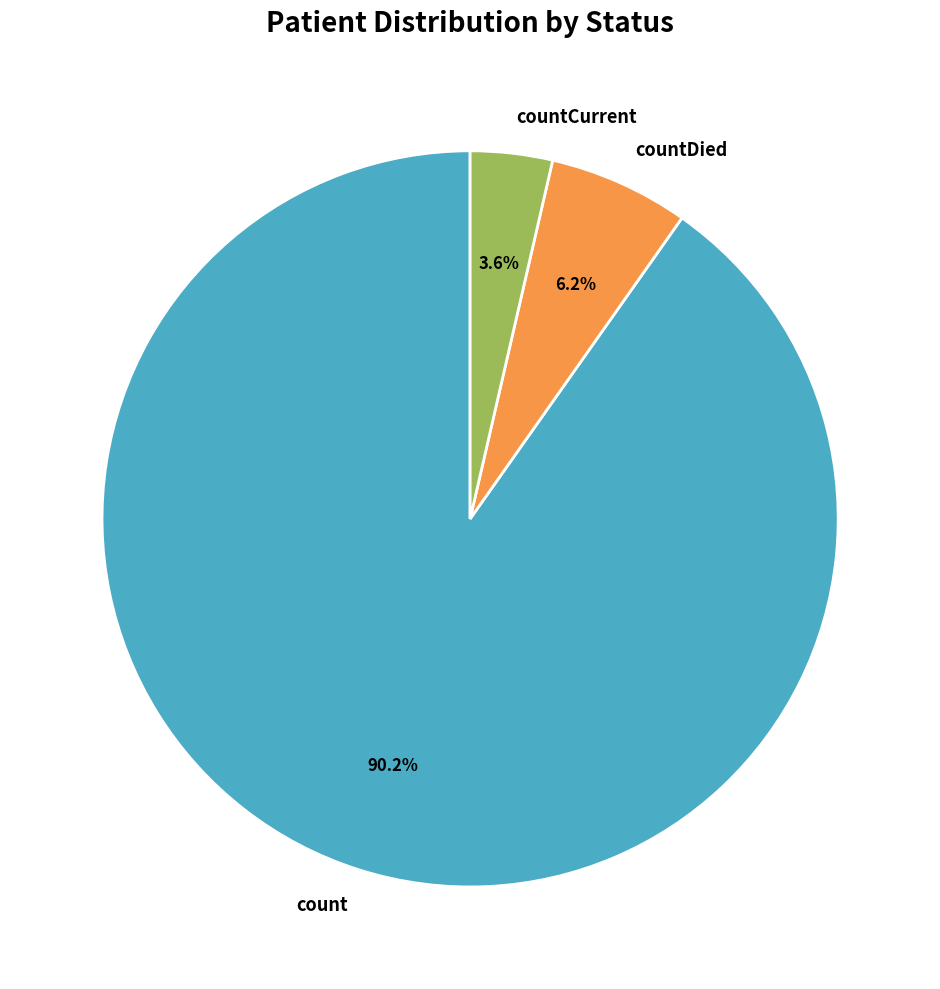

To the nearest percent, what is the average slice percentage?

33%